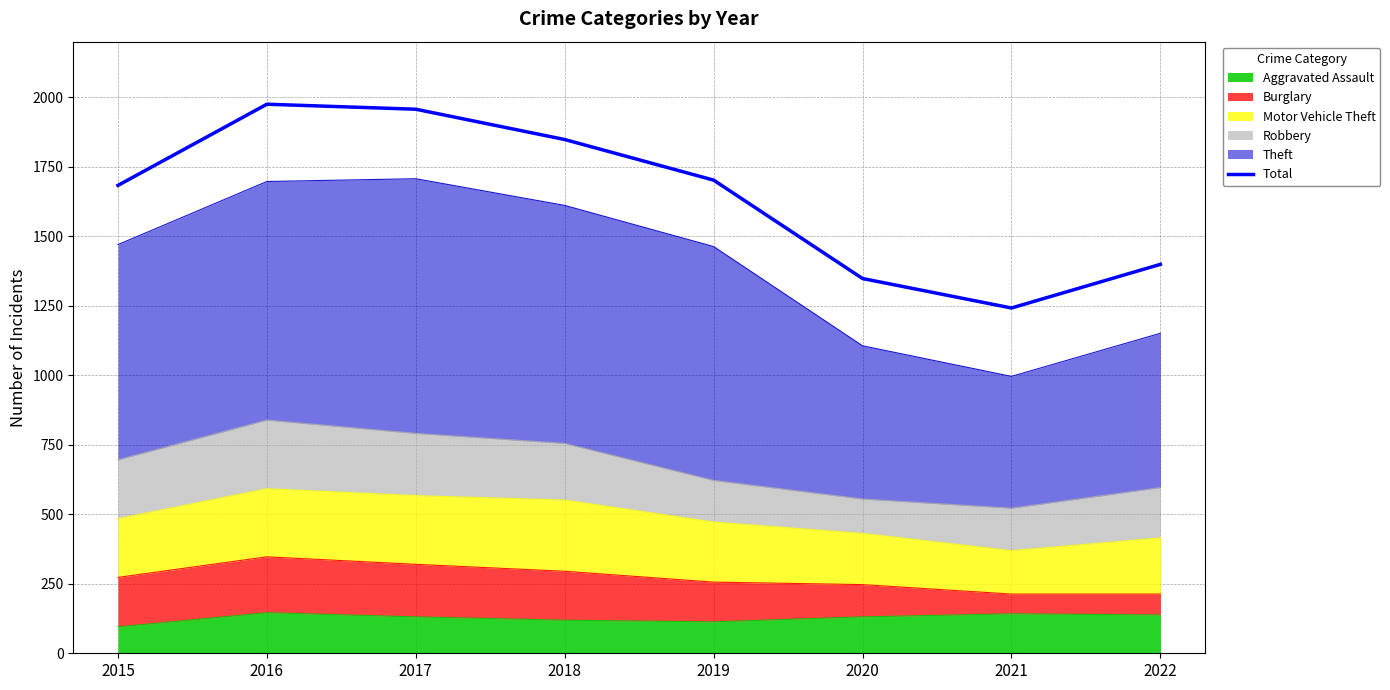

What is the difference between the maximum and second lowest values?

627